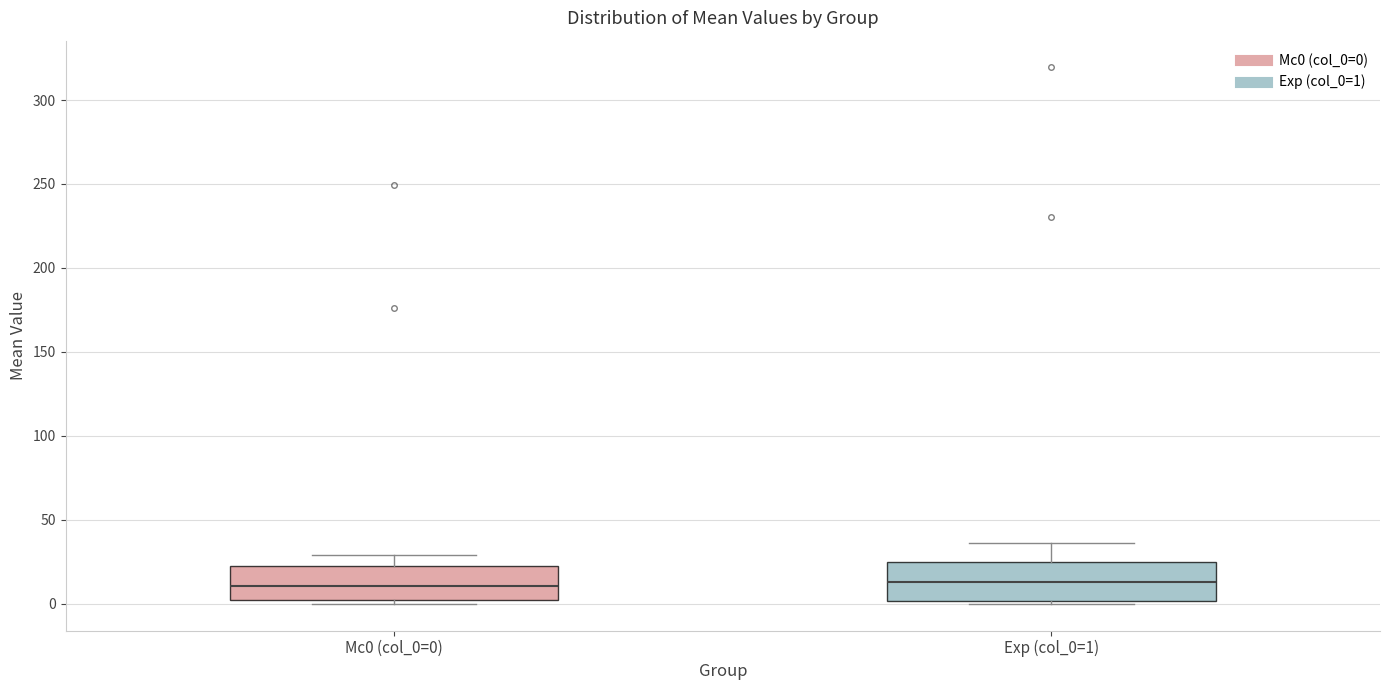

Reading left to right, read every box against the y-axis: the position of its median line, the range the box covers, and the ends of its whiskers. The values are not printed on the chart, so give them approximately, as read against the axis.

Mc0 (col_0=0): median 10, box 0 to 20, whiskers 0 (just below the box's lower edge) to 30
Exp (col_0=1): median 15, box 0 to 25, whiskers 0 (just below the box's lower edge) to 35